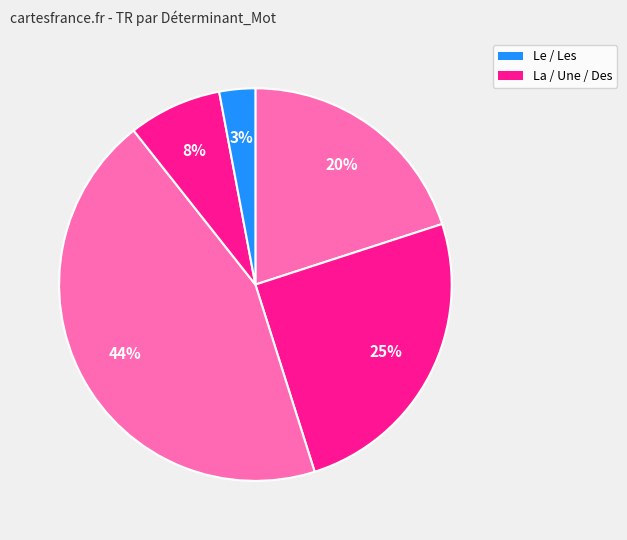

How many slices are in this pie chart?

5